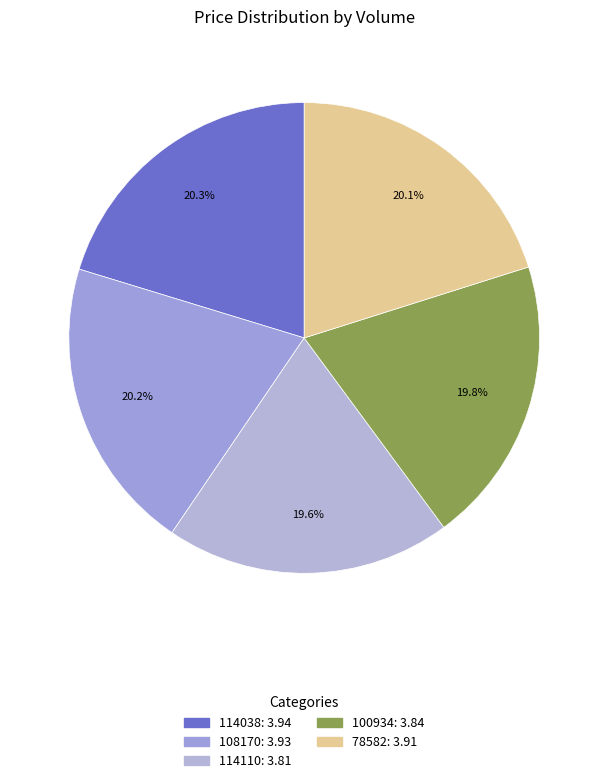

How many slices are in this pie chart?

5